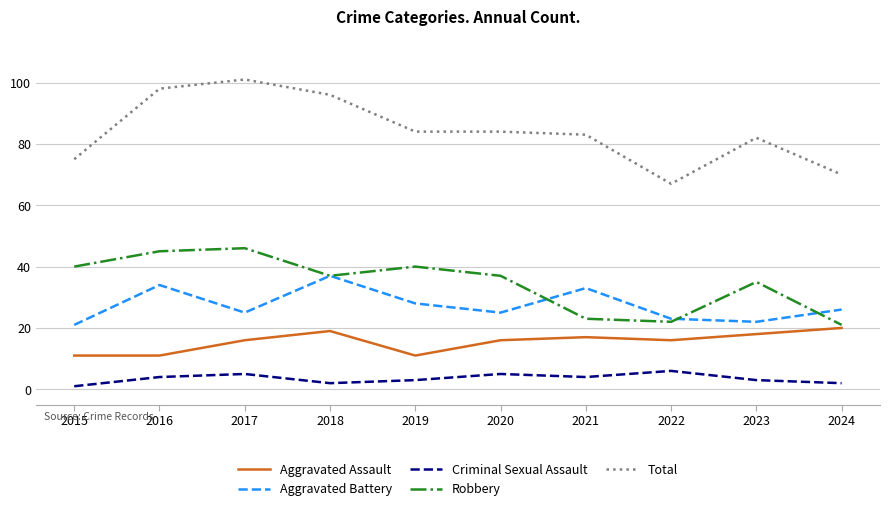

Which series changed the most between 2021 and 2024?

Total